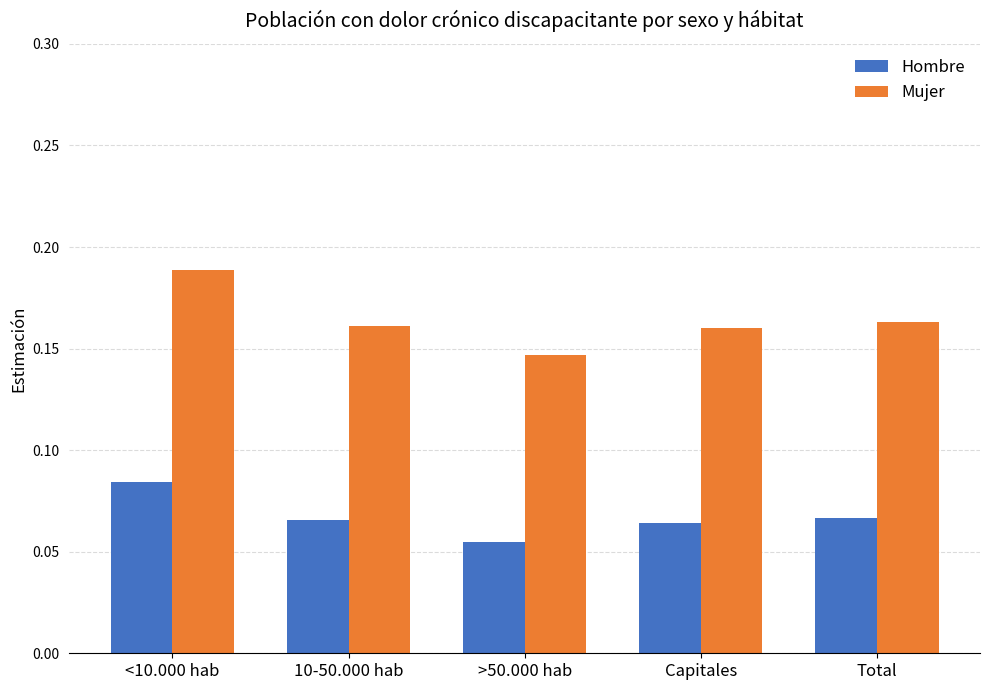

Is it true that Mujer equals 0.3 at Capitales?

False